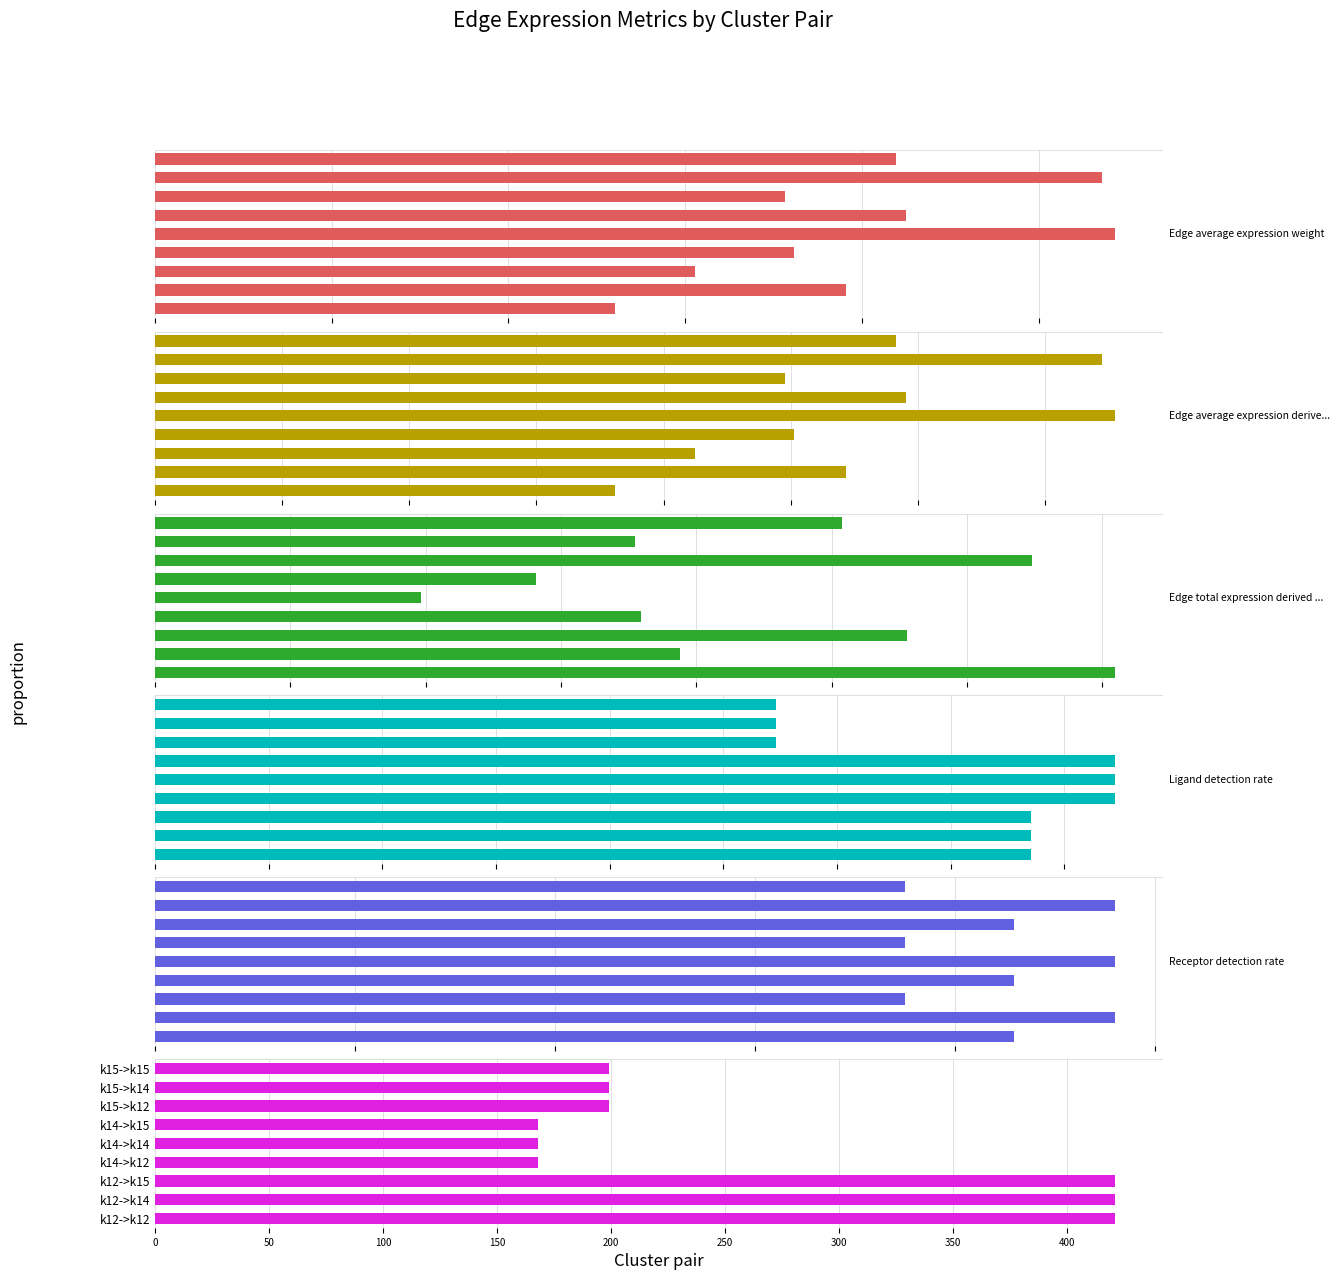

Which series has the largest total across all categories?

Edge average expression weight